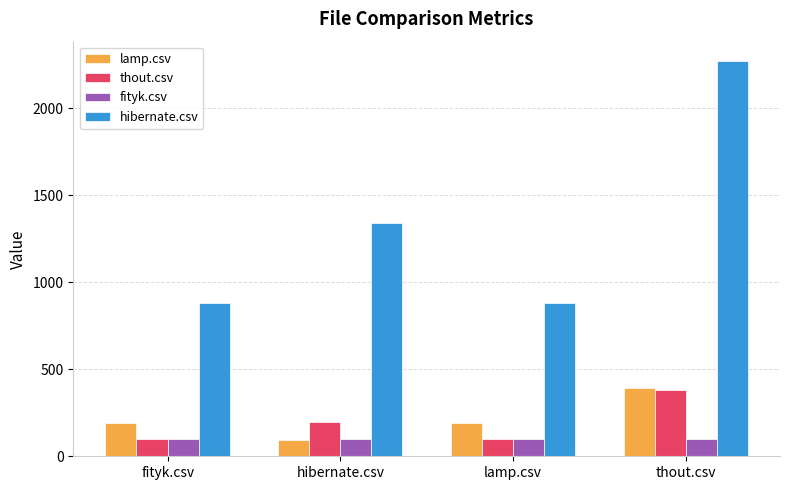

What is the sum of all lamp.csv values?

869.5